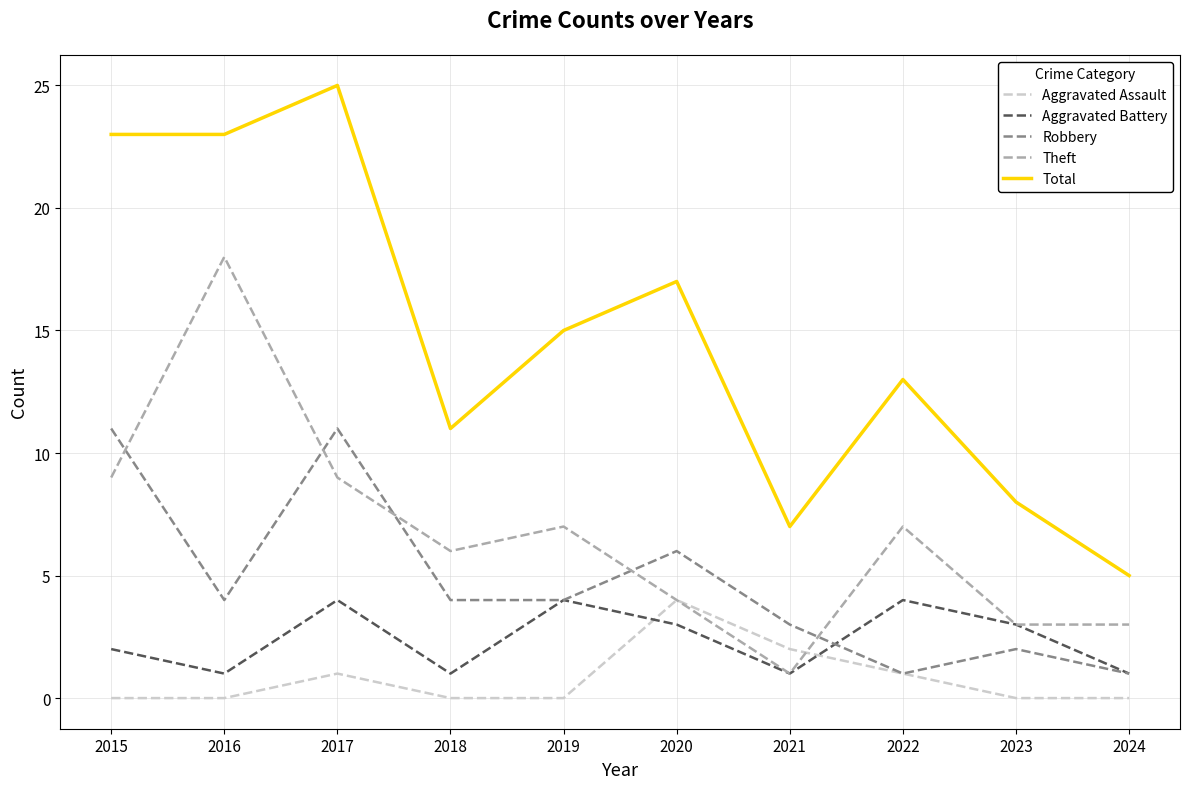

Which series has the largest total across all categories?

Total